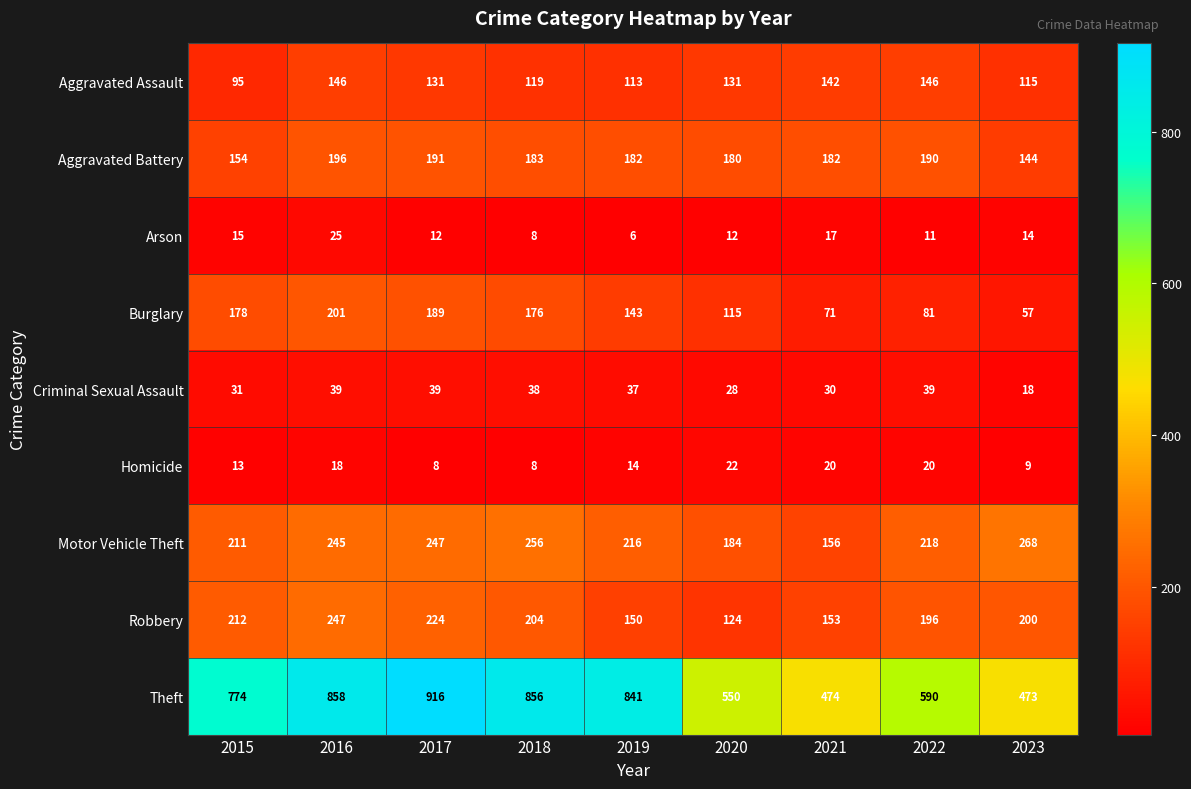

At which category does the chart reach its peak across all series?

2017